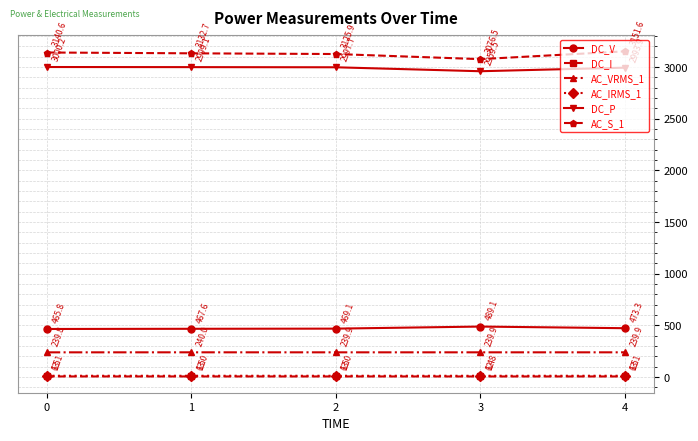

In DC_P, how many points are lower than both neighbors (excluding endpoints)?

1